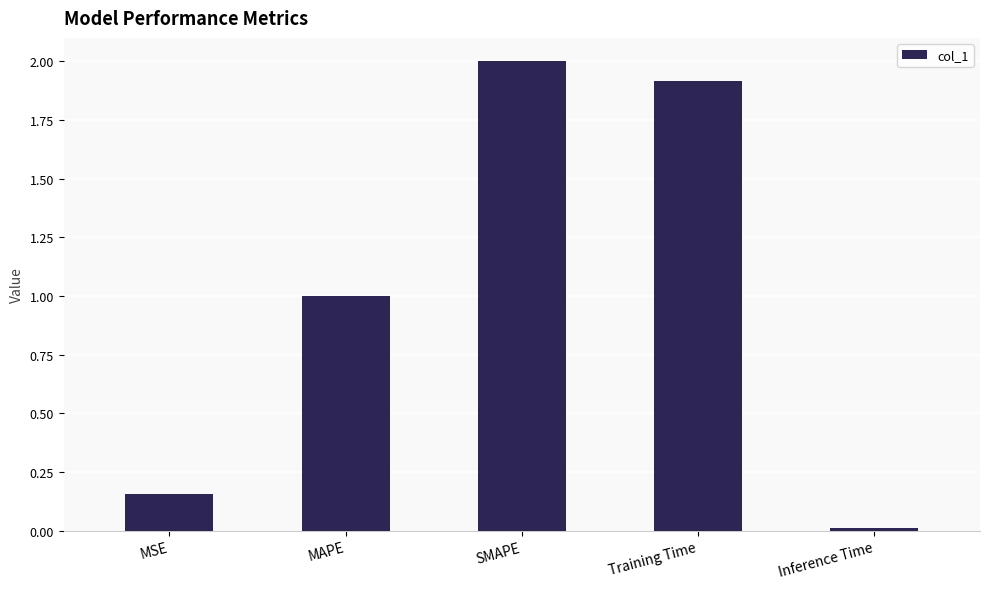

What is the sum of the values at SMAPE and Training Time?

3.9